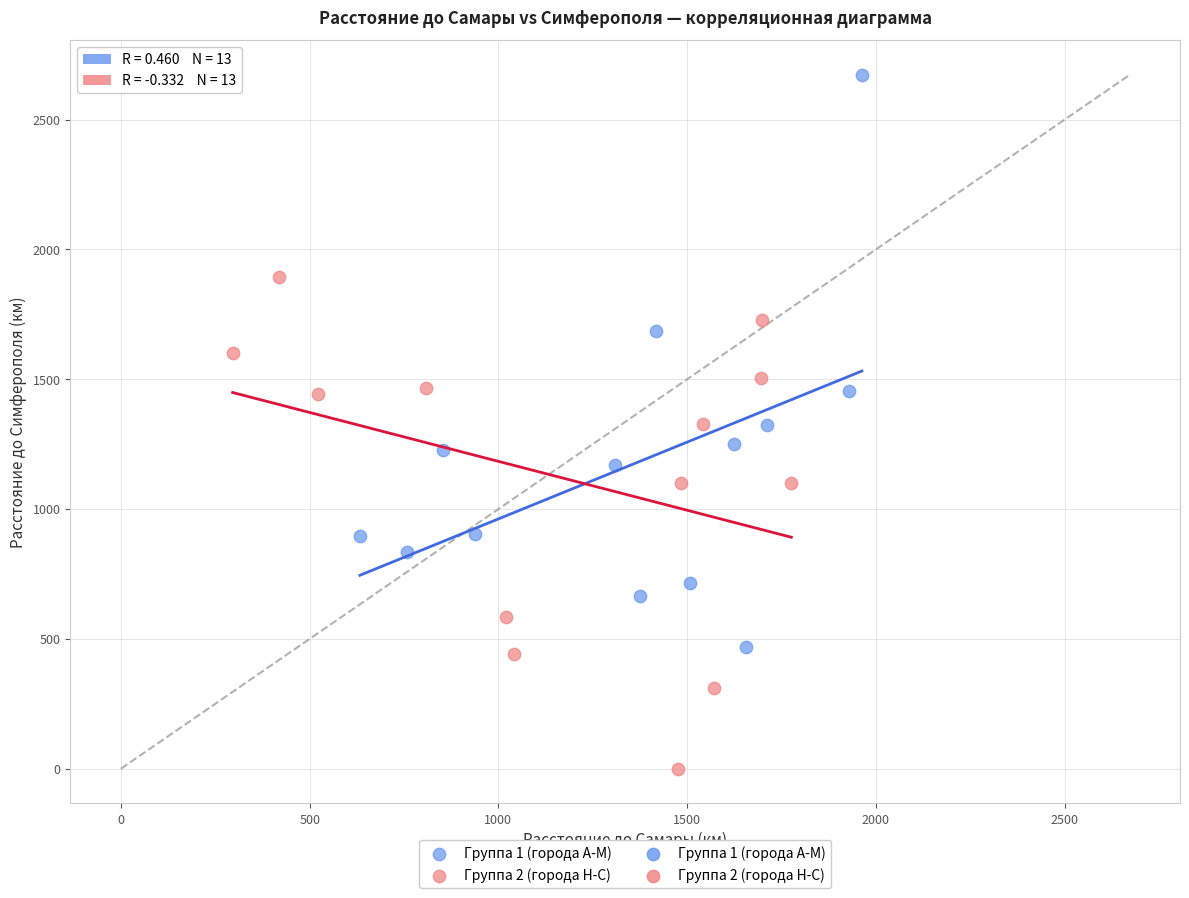

Which series reaches the minimum Y coordinate?

Группа 2 (города Н-С)